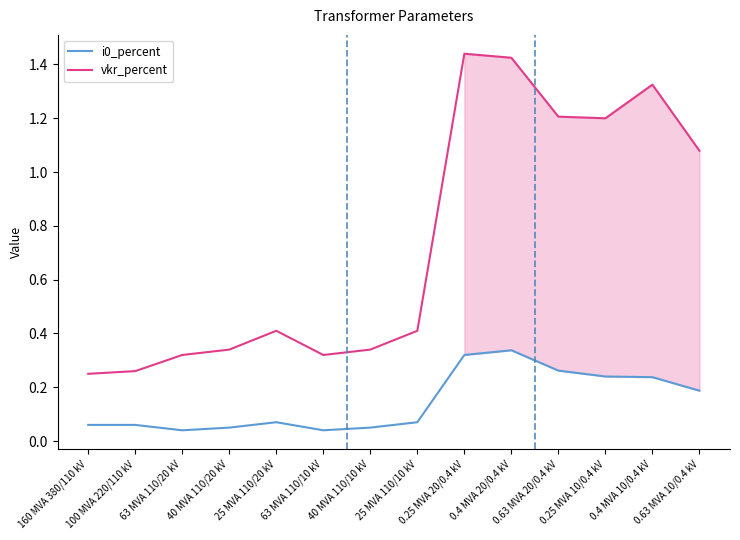

True or false: i0_percent and vkr_percent cross at least once.

False